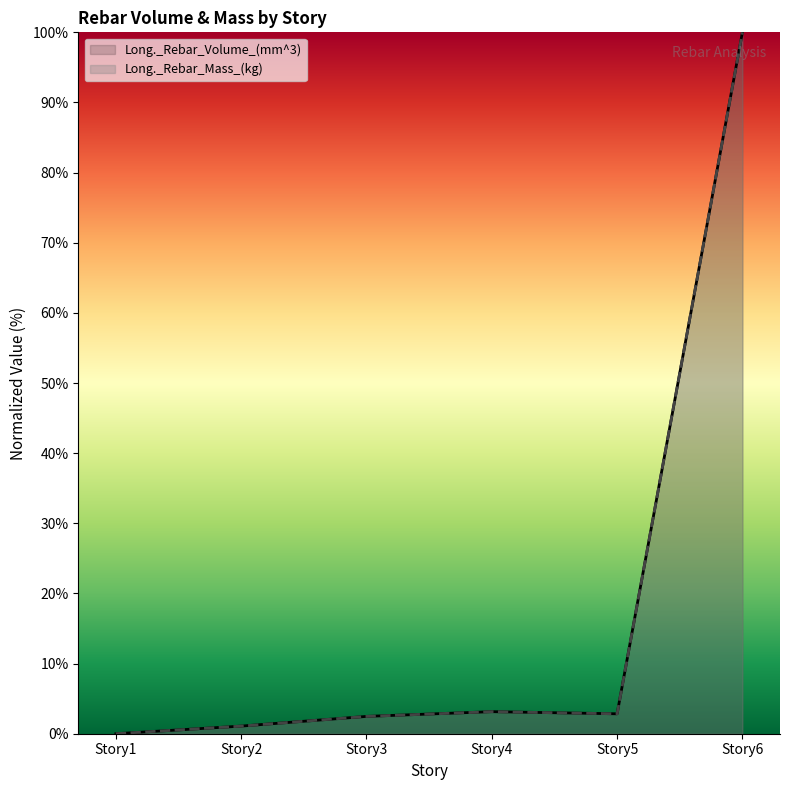

Rank the series by their average value, from highest to lowest.

Long._Rebar_Mass_(kg), Long._Rebar_Volume_(mm^3)